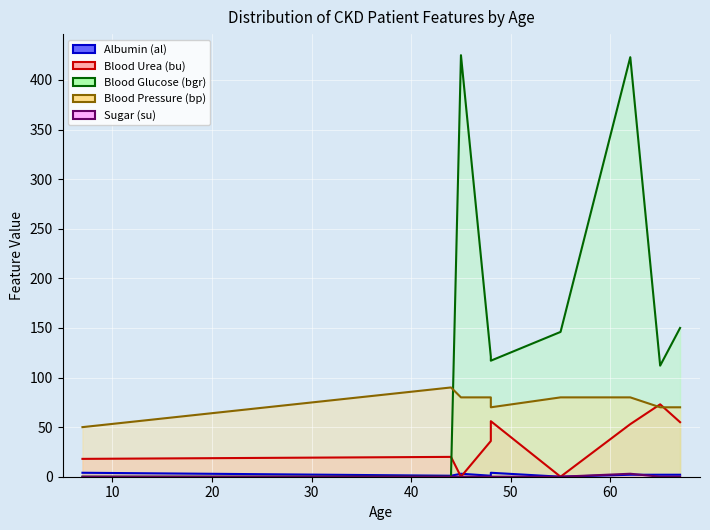

Is it true that Blood Pressure (bp) equals 108 at 70?

False